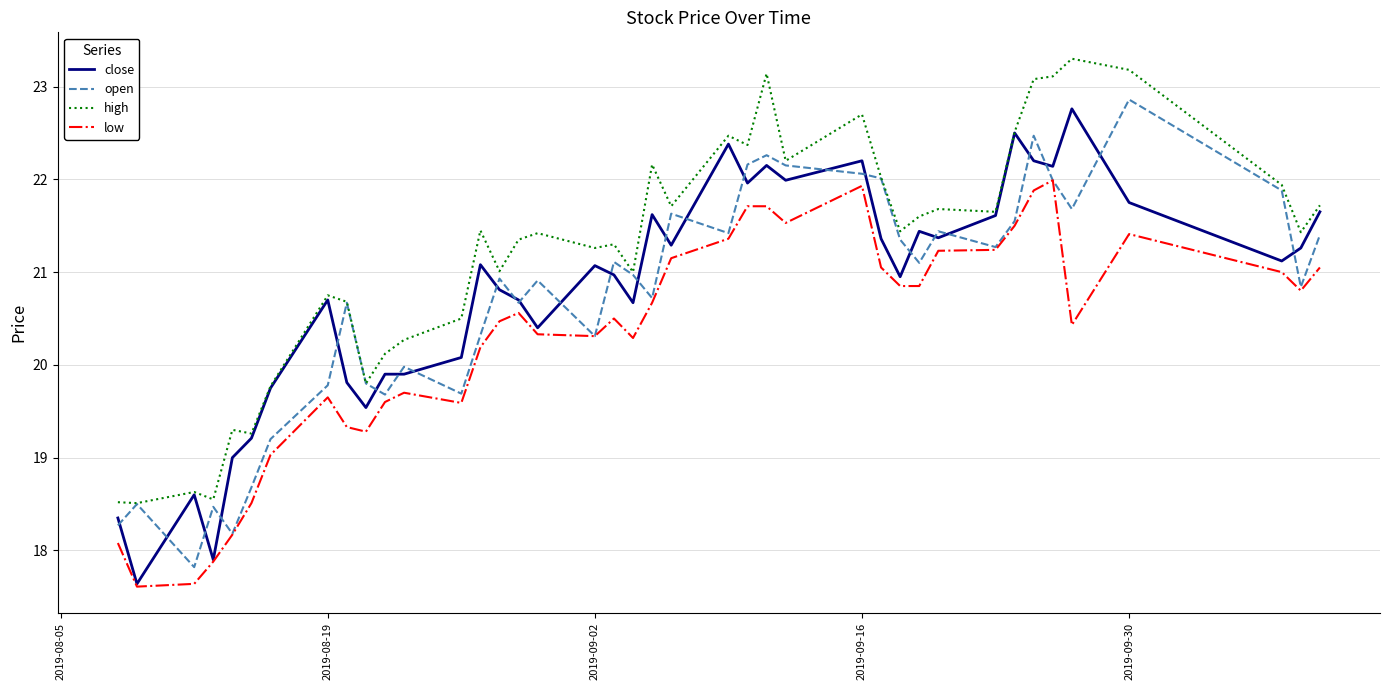

What is the greatest value displayed?

23.3